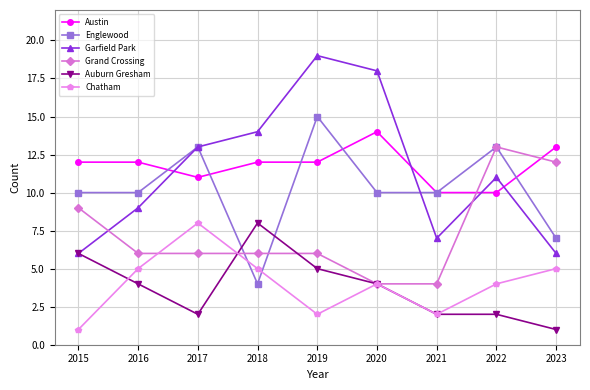

Which label corresponds to the largest value in the chart?

2019